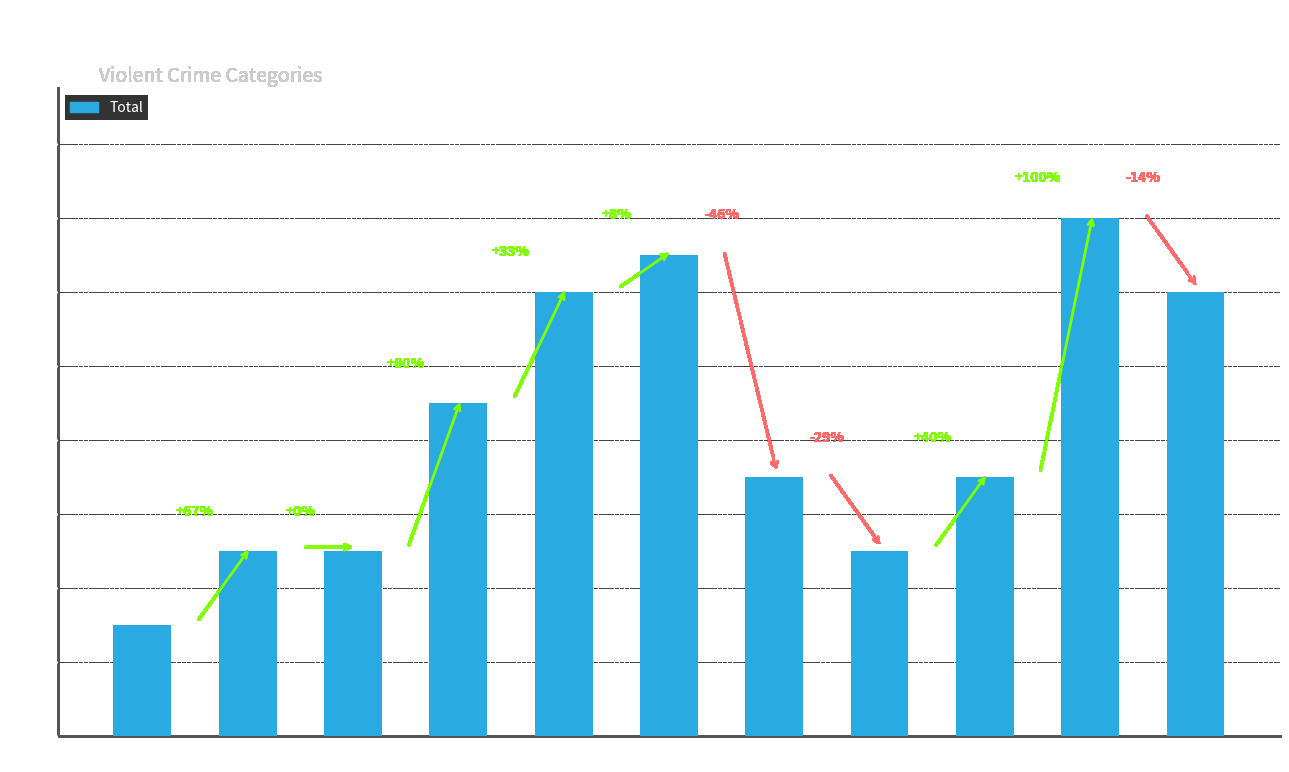

Reading left to right, list all the values displayed in this chart.

3	5	5	9	12	13	7	5	7	14	12